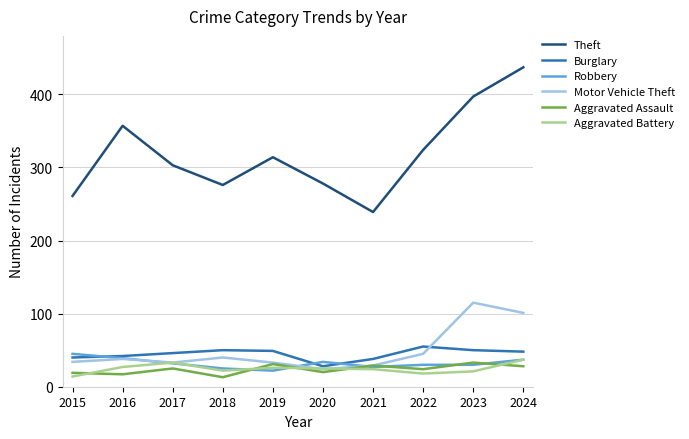

Does the chart have visible grid lines?

Yes